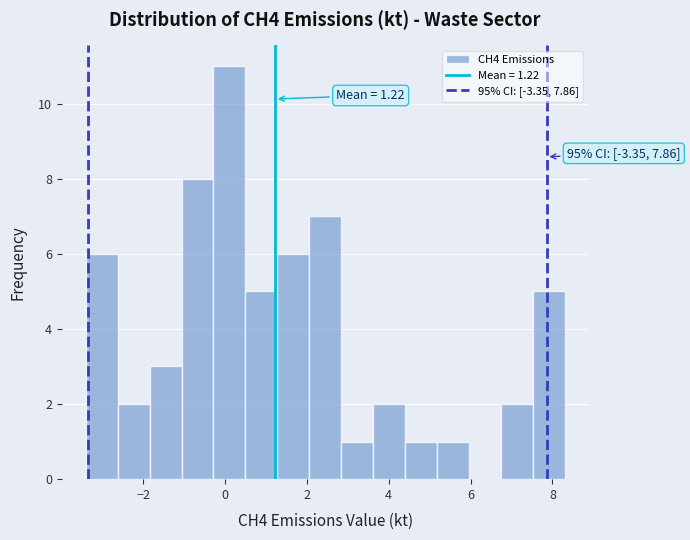

Read against the x-axis, roughly where is the centre of the tallest bar?

0.2